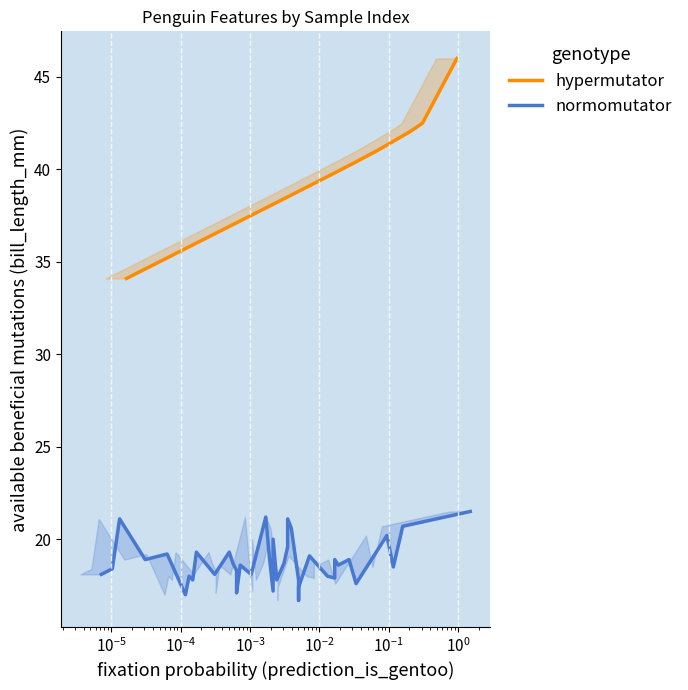

How many lines are shown in the chart?

2